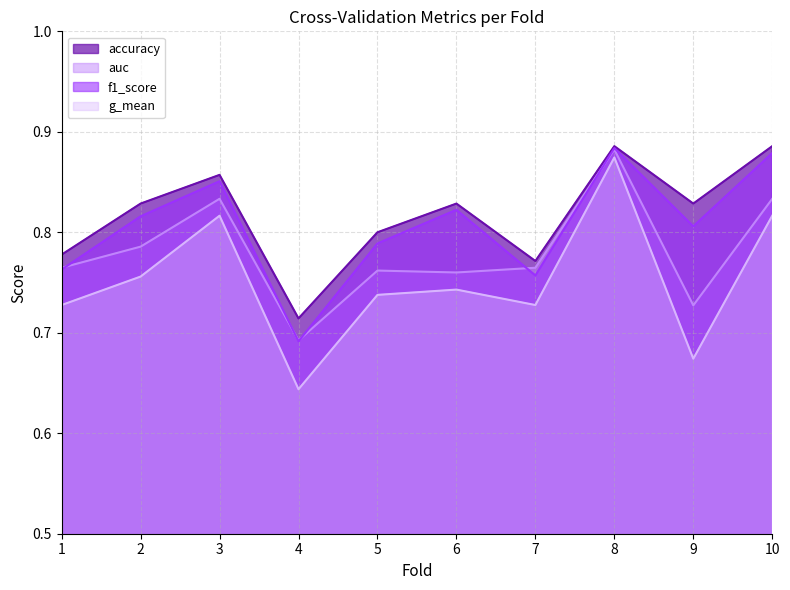

Which category has the highest value in the accuracy series?

8